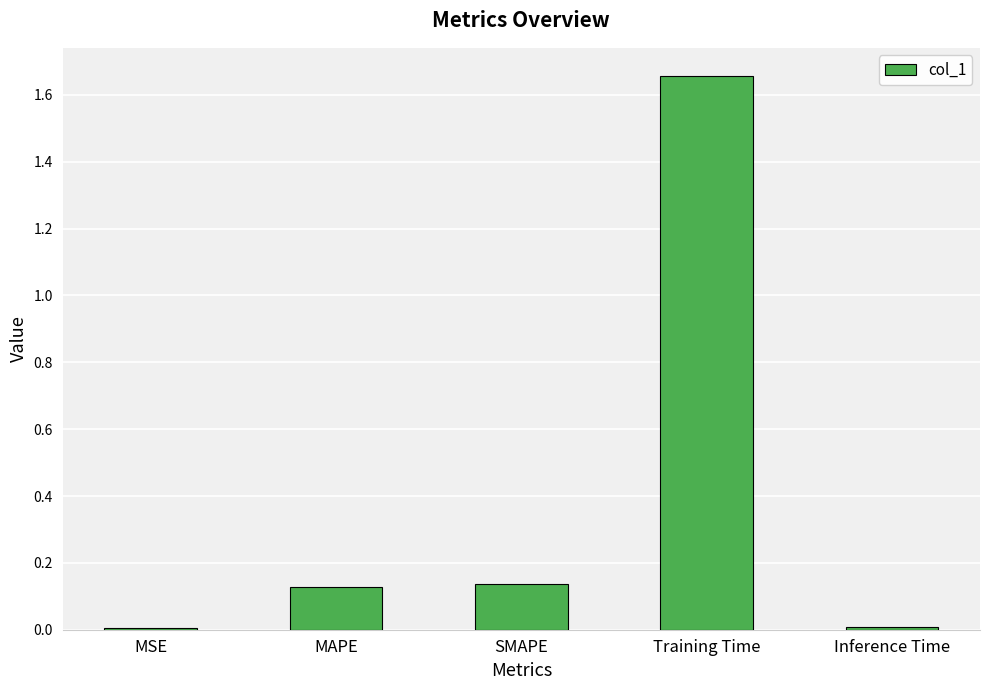

What is the sum of all values?

1.9